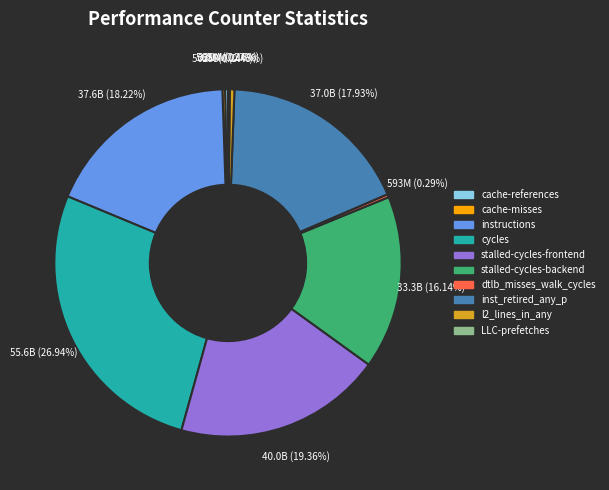

To the nearest percent, what is the difference between the largest and smallest slice percentages?

27%